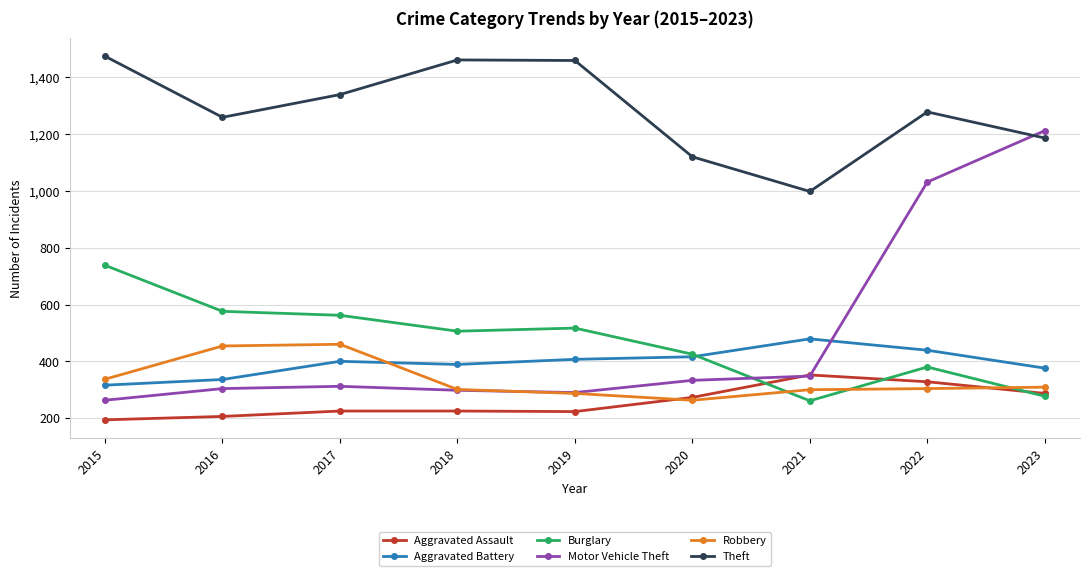

At which label is Robbery closest to 361?

2015